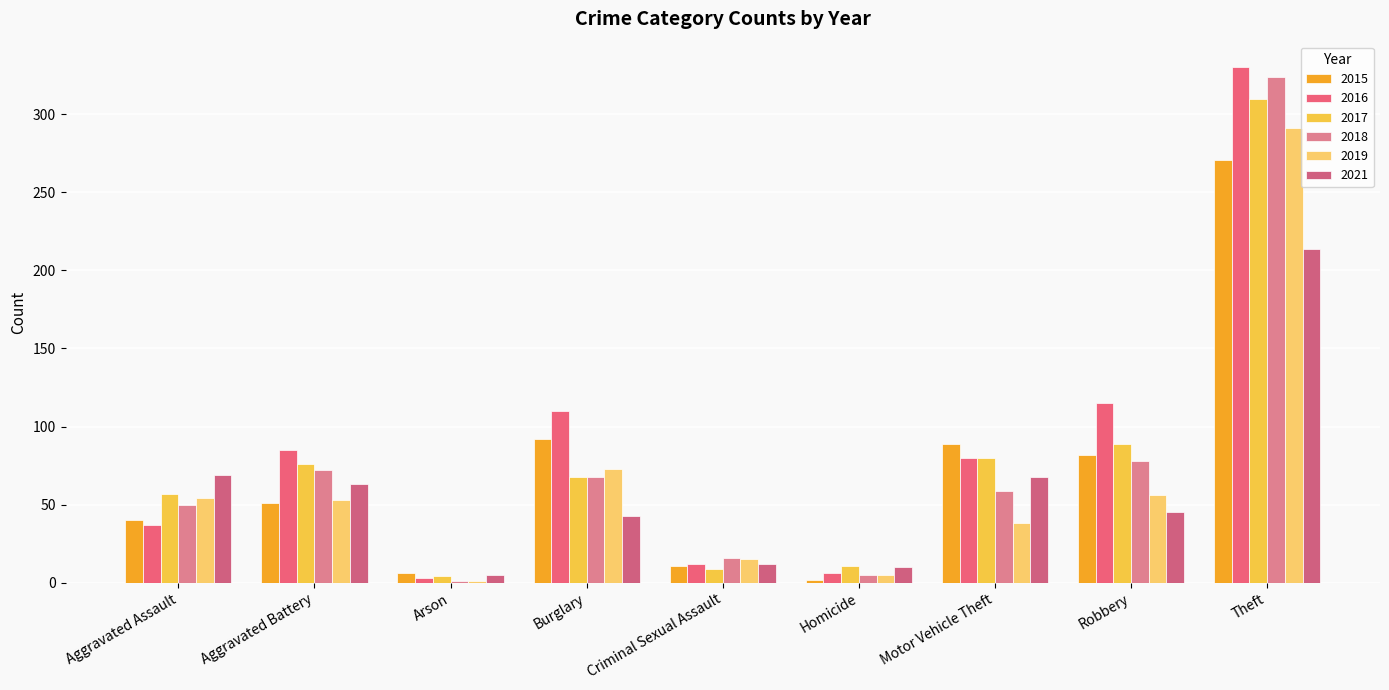

How many categories are shown in the chart?

9